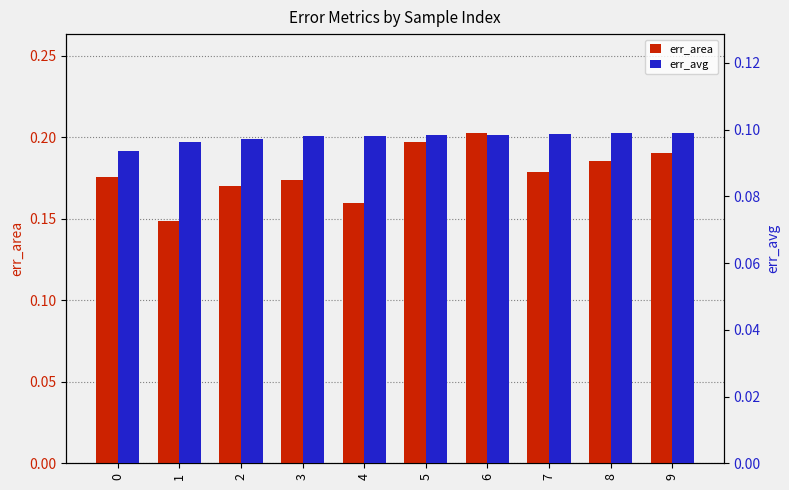

Count the number of categories in the chart.

10